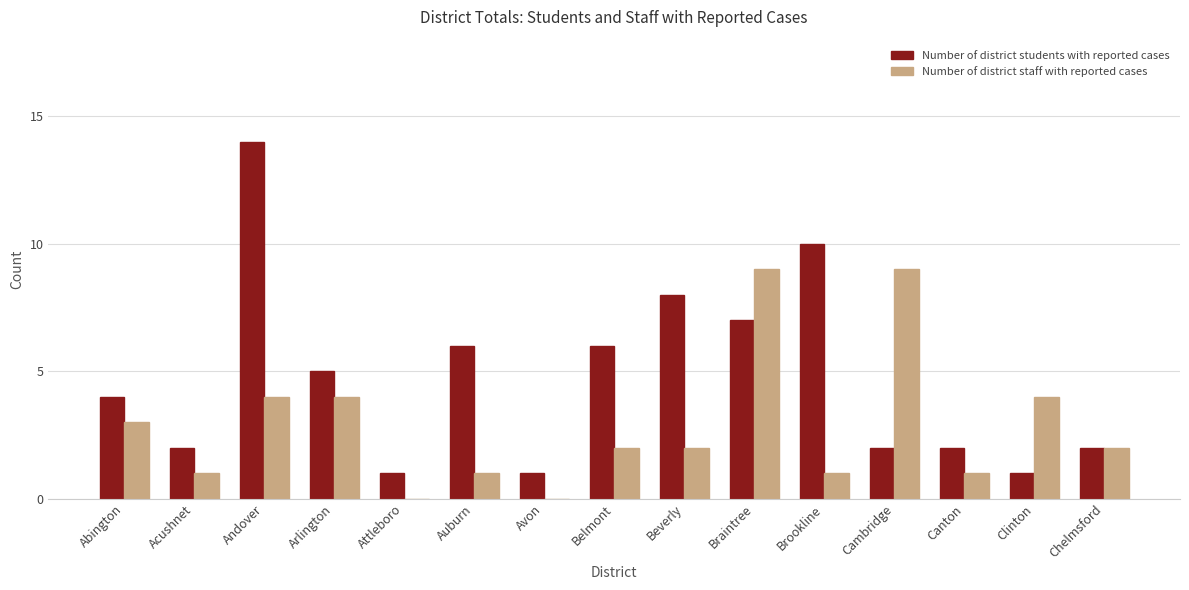

What is the highest value of the Number of district staff with reported cases series?

9